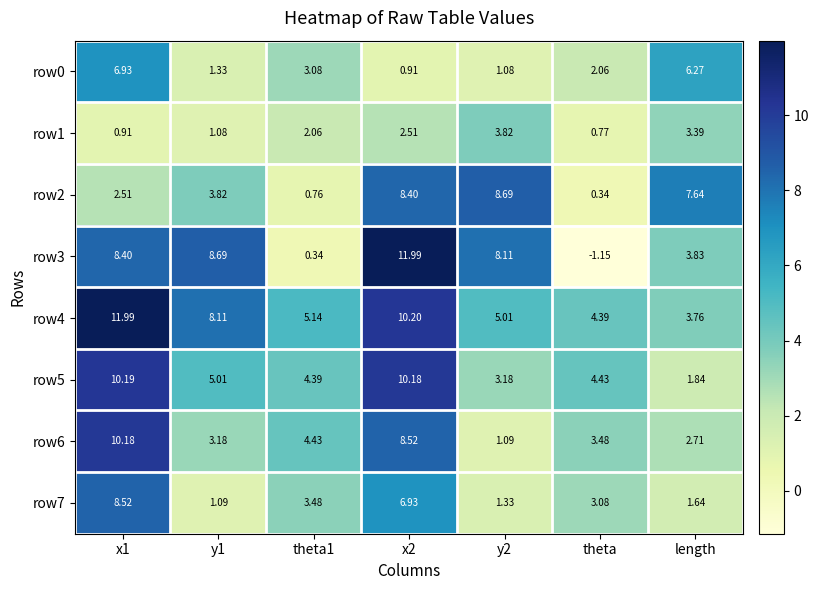

At which category does the chart reach its minimum across all series?

theta